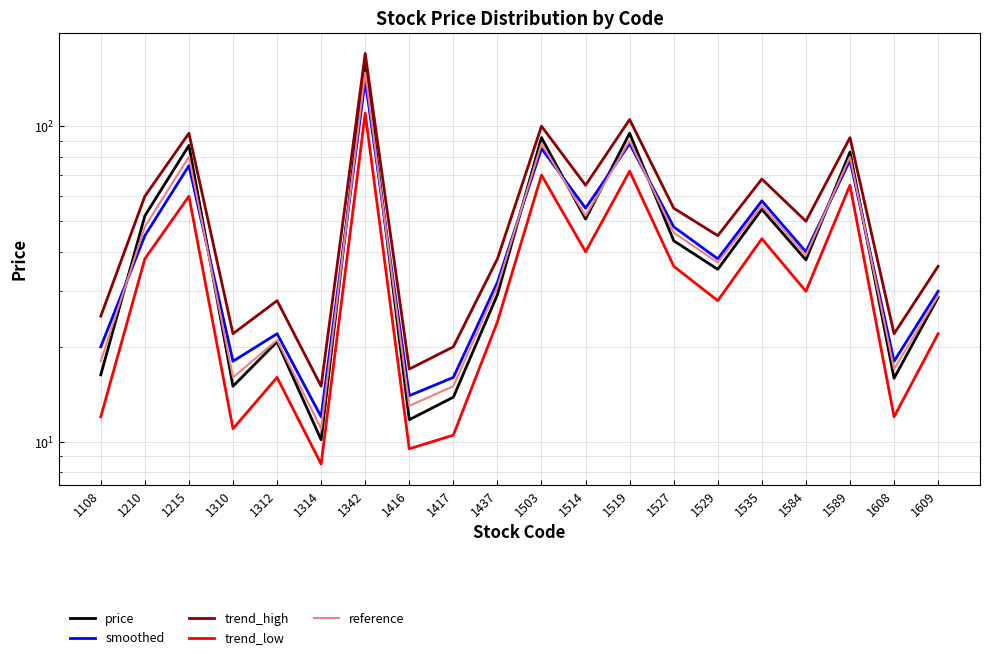

Where is price nearest to the value 84?

1589